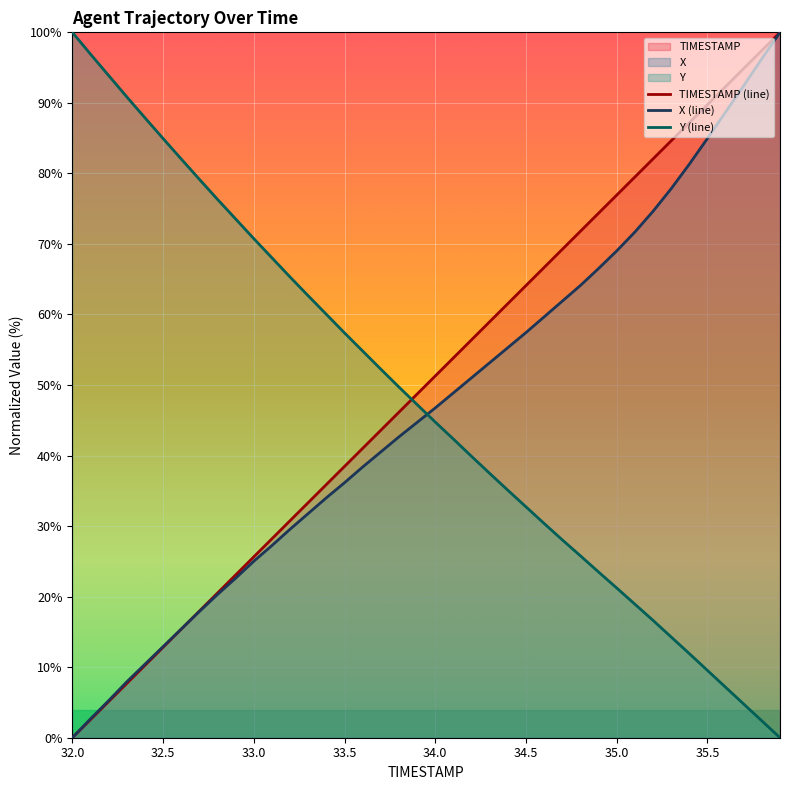

What is the difference between the X (line) values at 32 and 19?

29.9